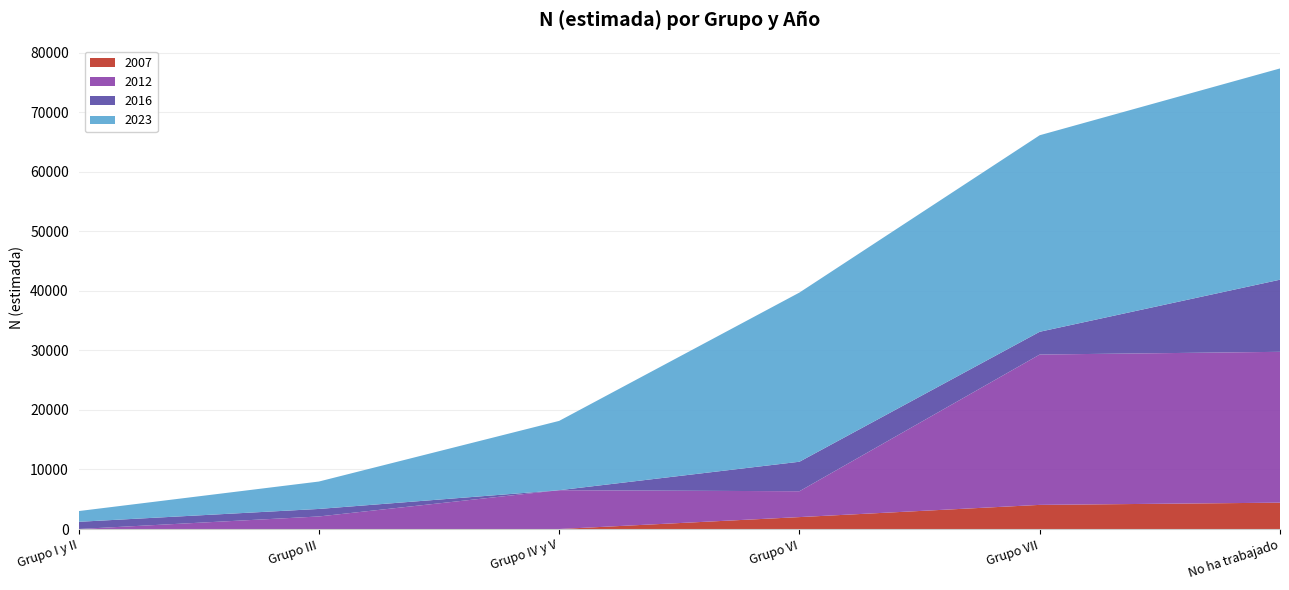

Is it true that 2007 equals 0 at Grupo III?

True